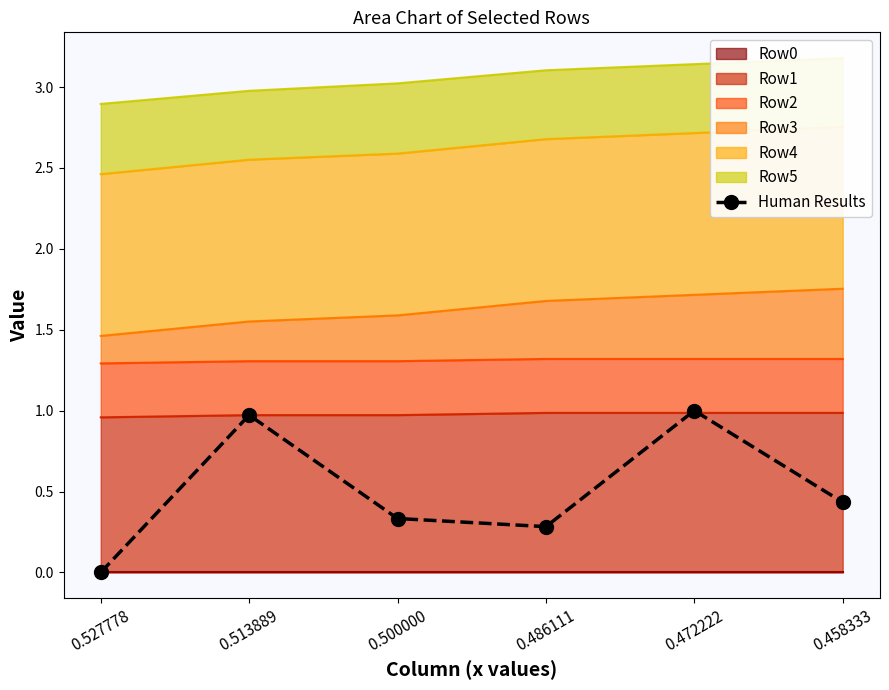

What is the approximate value at 0.500000?

0.3